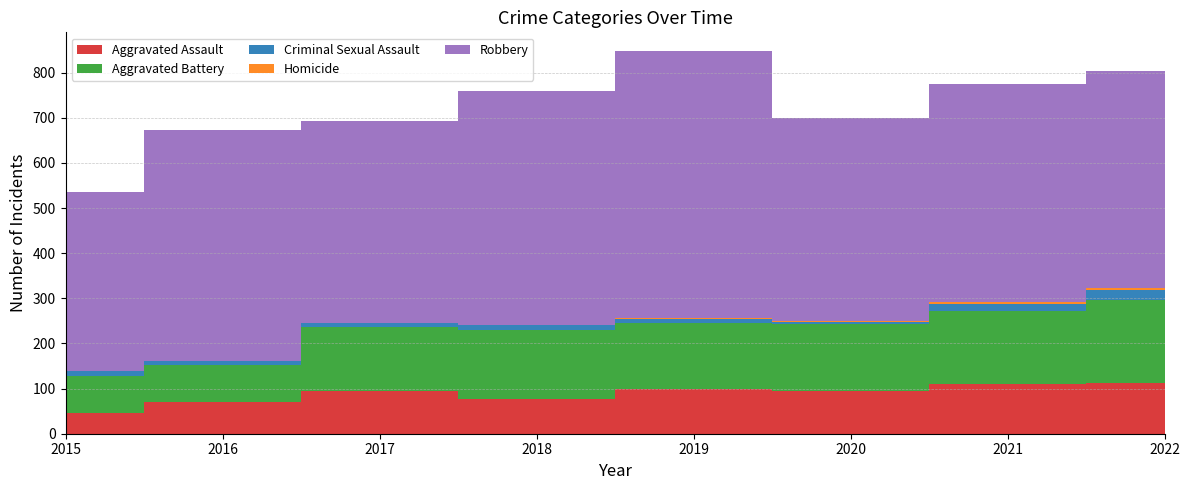

Reading left to right, list all the values displayed in this chart.

Aggravated Assault: 46	71	95	77	98	94	110	112
Aggravated Battery: 82	82	142	152	148	150	163	185
Criminal Sexual Assault: 12	8	8	11	8	3	14	21
Homicide: 0	1	1	1	2	3	4	5
Robbery: 395	510	446	519	591	450	484	480